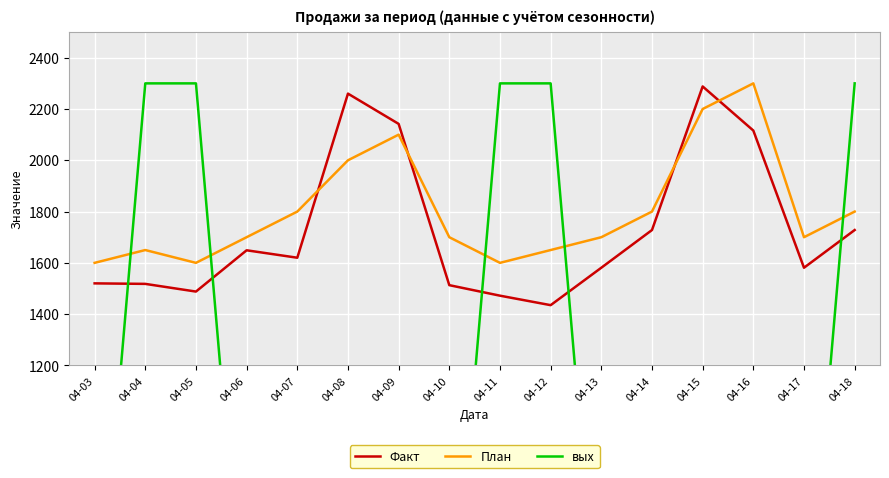

How many interior local peaks does the План series have?

3